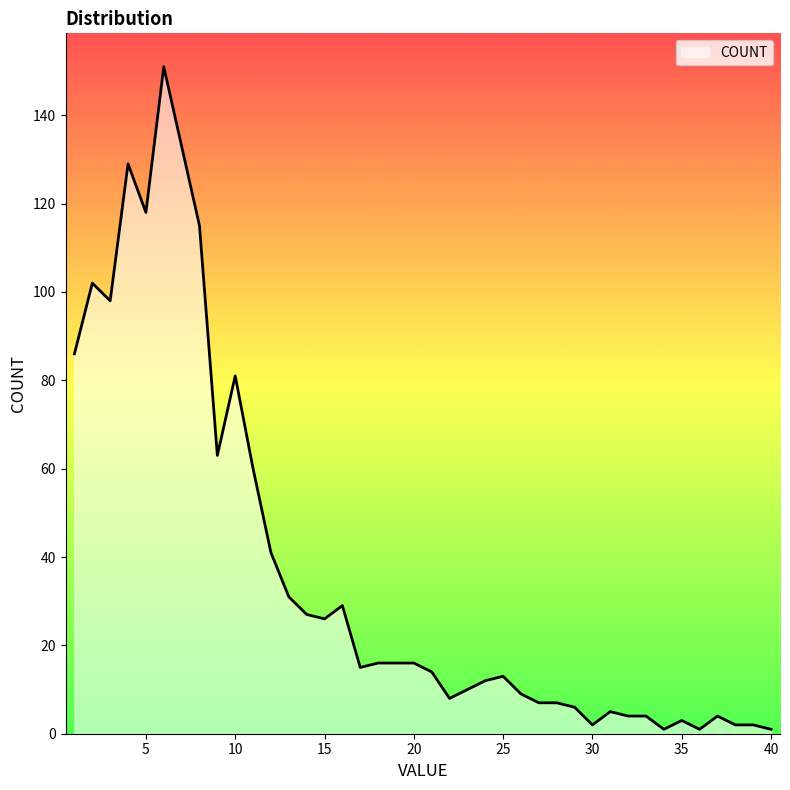

How many lines are shown in the chart?

1